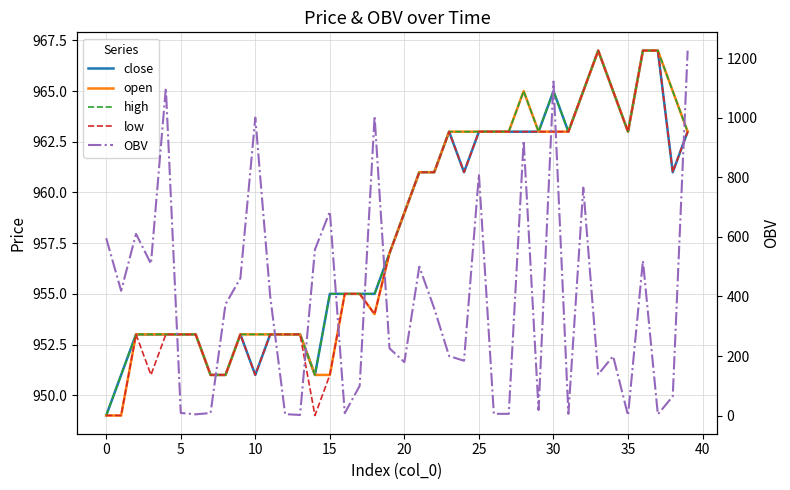

Which category has the highest value in the low series?

33